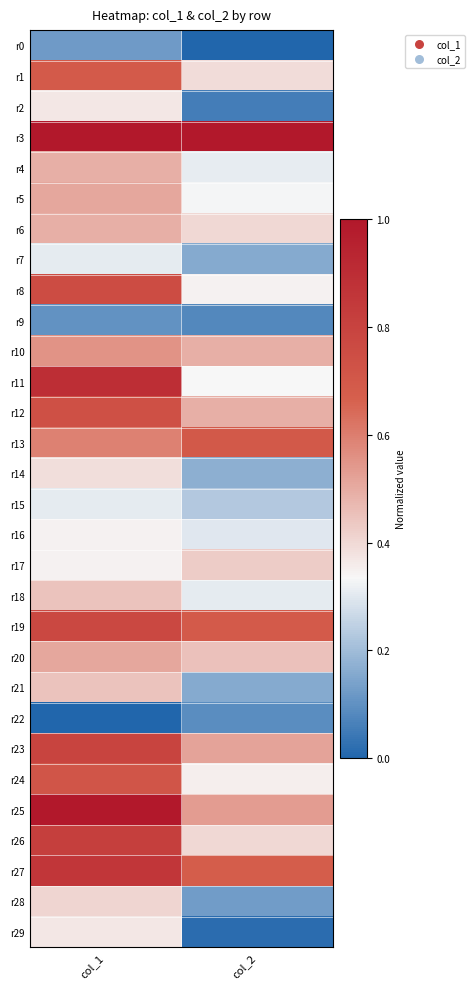

Which series has the largest range (max minus min)?

r11